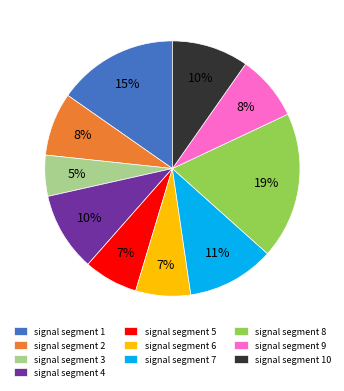

To the nearest percent, what is the combined percentage of signal segment 5 and signal segment 2?

15%